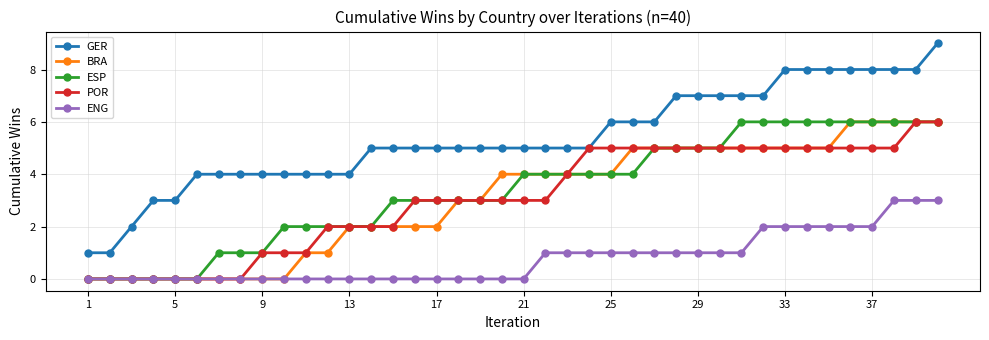

What is the value of the BRA point at the 33rd from the left?

5